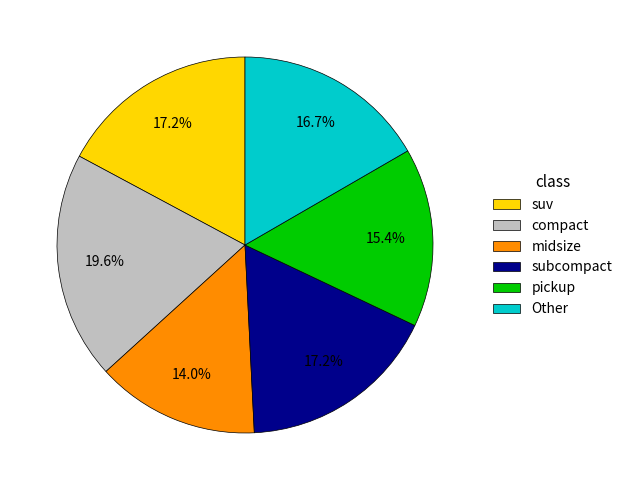

Is there any slice that represents more than half of the pie?

No